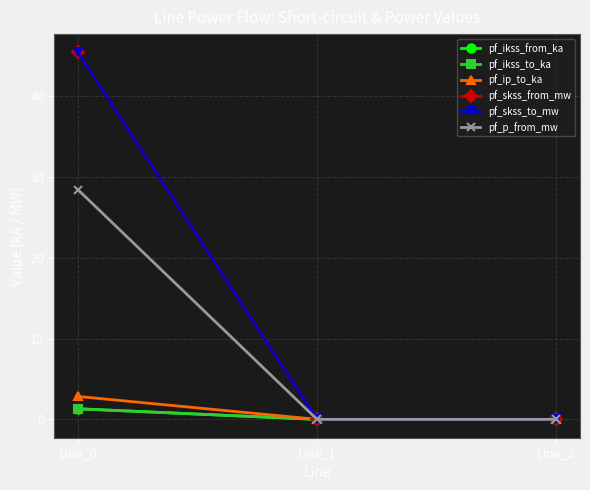

Reading left to right, what are all the values shown in this chart?

pf_ikss_from_ka: 1.3	0.0	0.0
pf_ikss_to_ka: 1.3	0.0	0.0
pf_ip_to_ka: 2.8	0.0	0.0
pf_skss_from_mw: 45.4	0.0	0.0
pf_skss_to_mw: 45.4	0.0	0.0
pf_p_from_mw: 28.4	0.0	0.0